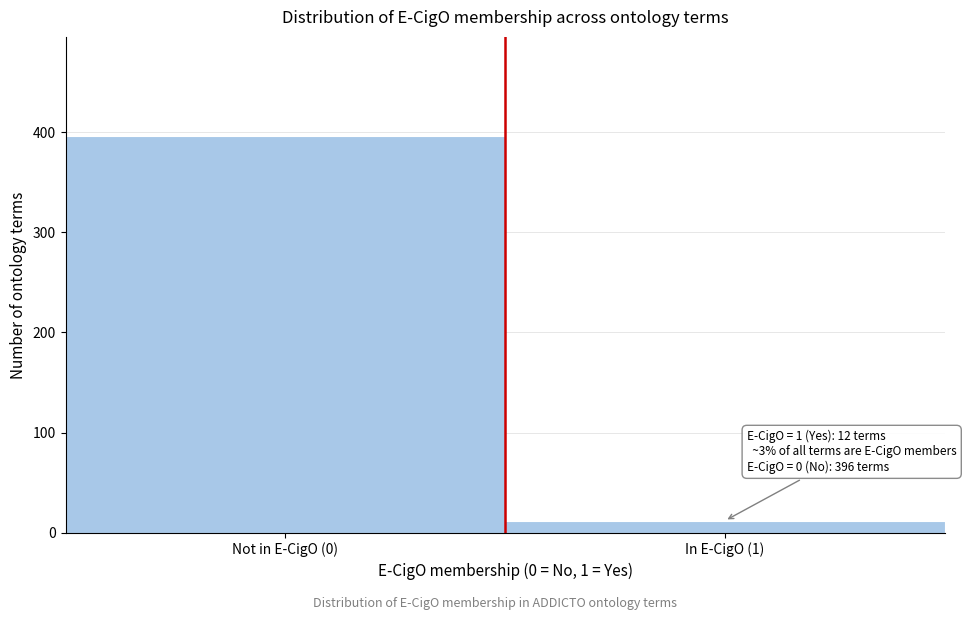

Reading left to right, extract all data points from this chart.

396	12